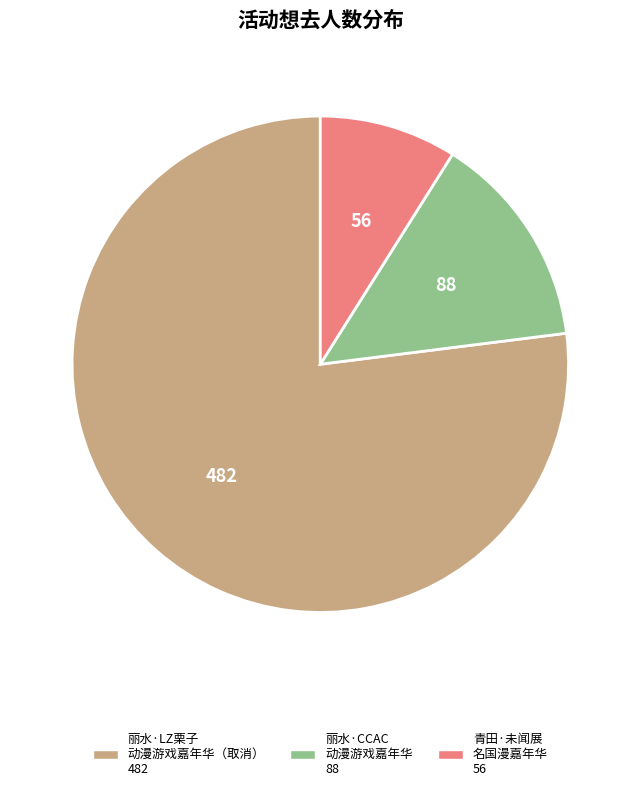

Is there any slice that represents more than half of the pie?

Yes